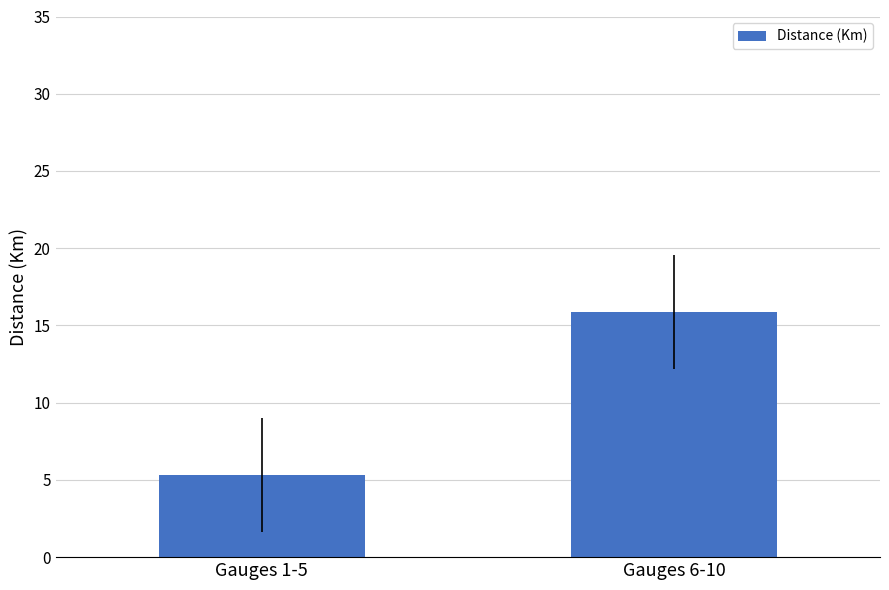

Reading left to right, what are all the values shown in this chart?

Gauges 1-5=5.3	Gauges 6-10=15.9